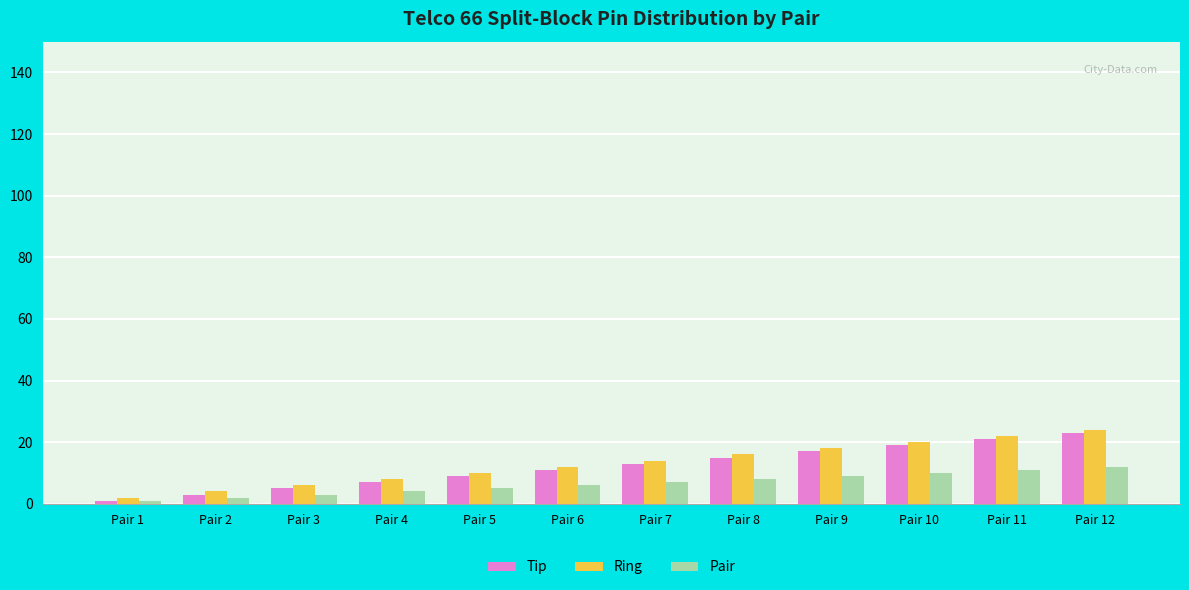

List the series in order of their overall mean, lowest first.

Pair, Tip, Ring